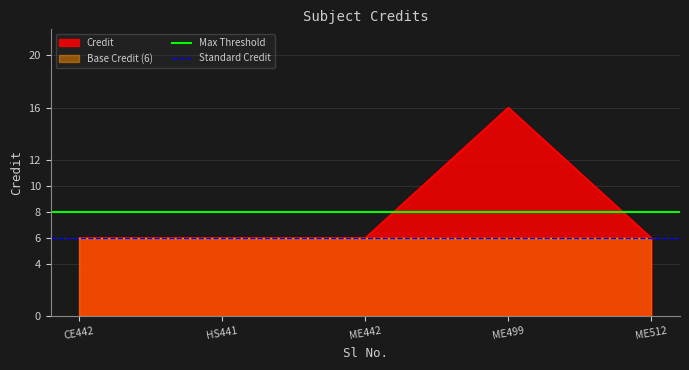

True or false: Credit has a value of 8 at HS441.

False